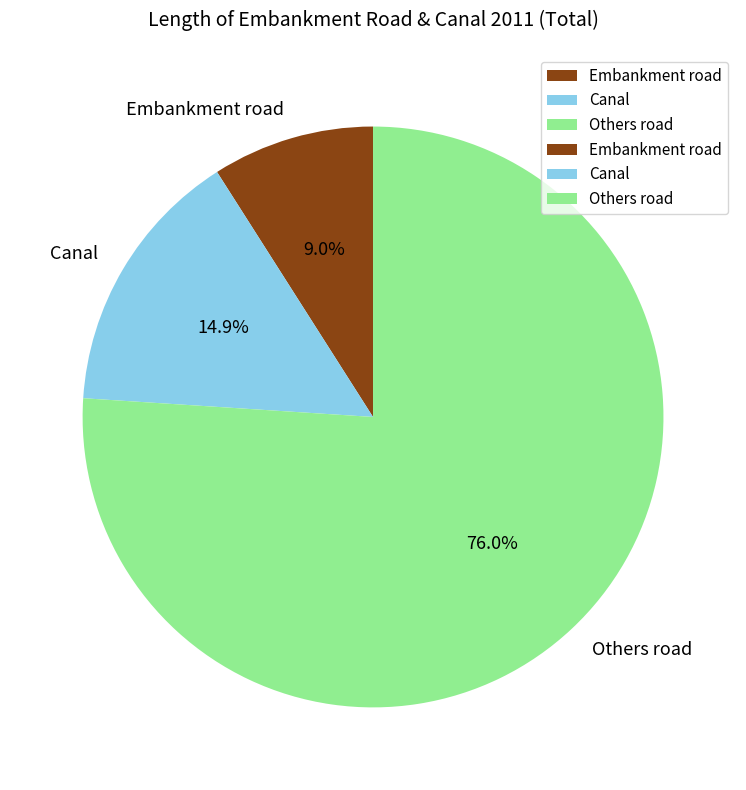

Is there a majority slice in this chart?

Yes